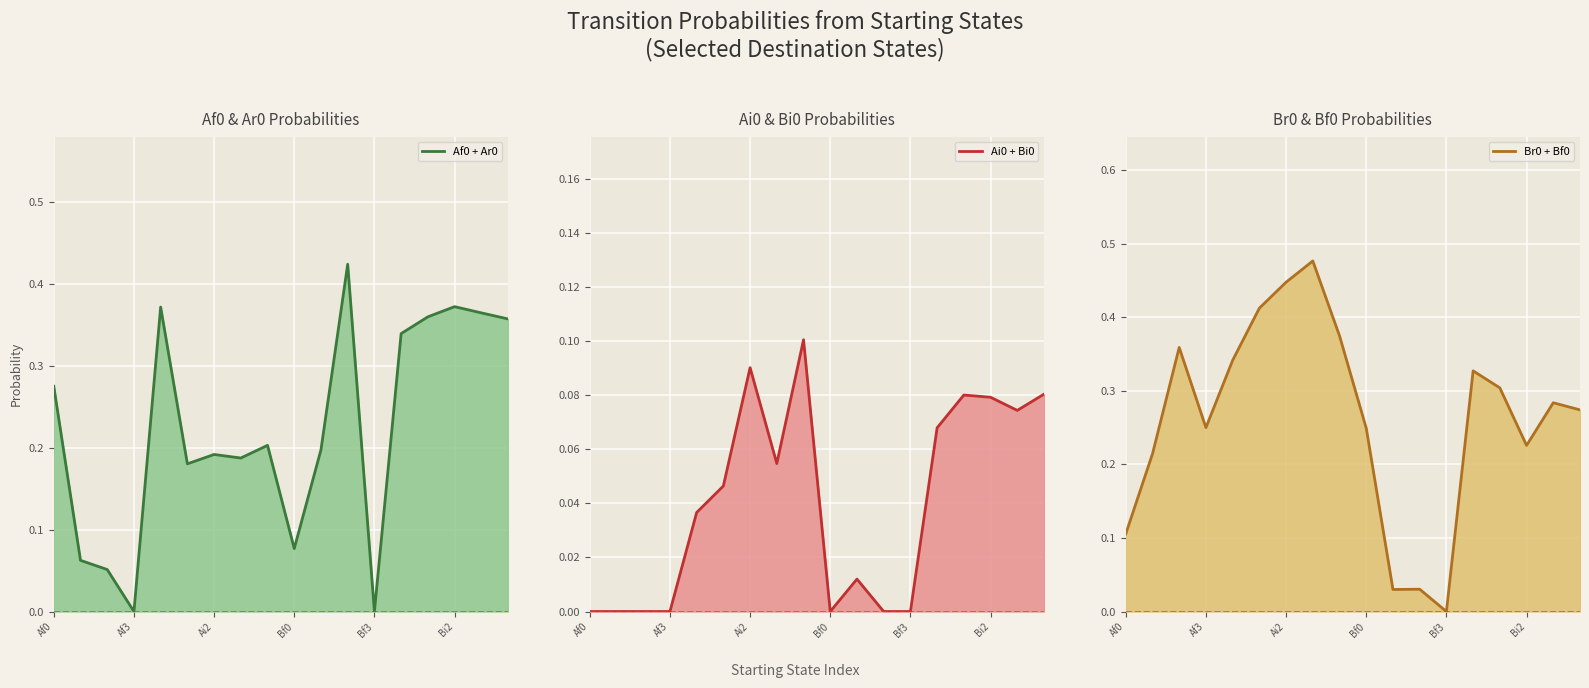

Does the chart display data point markers on the line(s)?

No